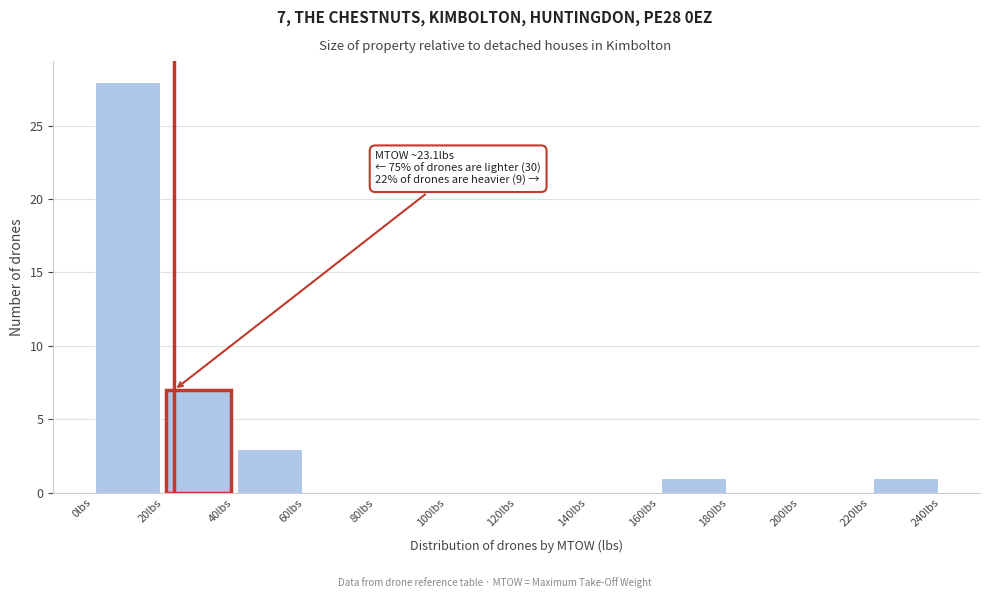

Over which range of the x-axis is the bar tallest?

0 to 20